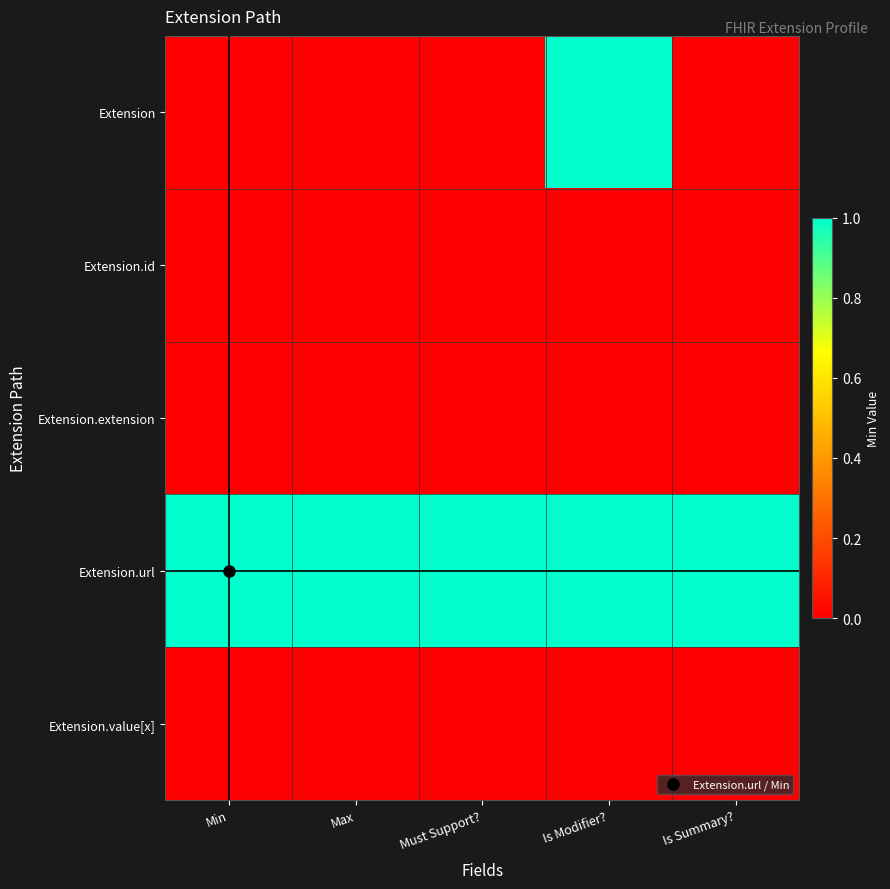

Which category has the highest value across all series?

Is Modifier?